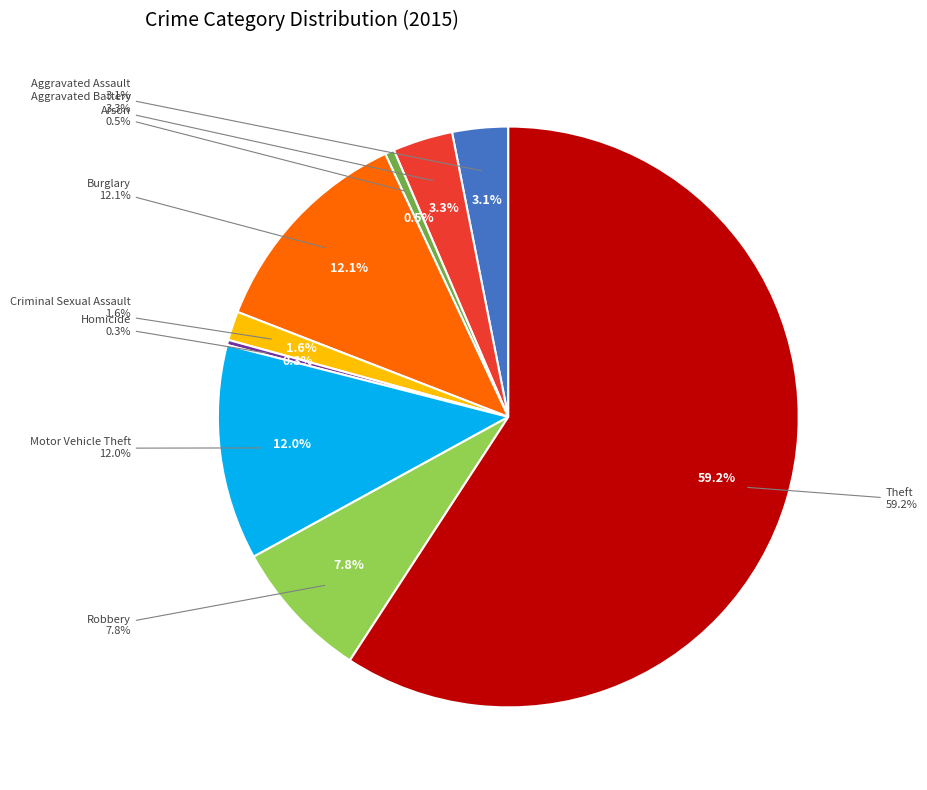

Which slice is the smallest?

Homicide